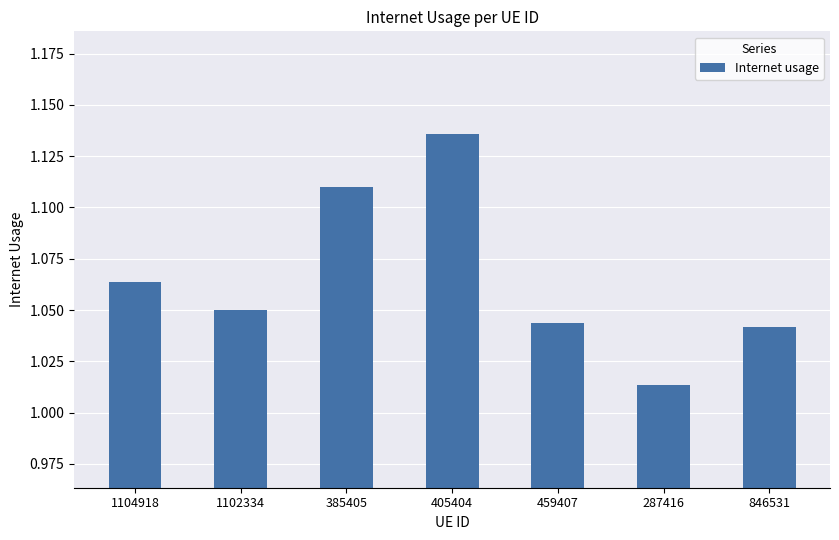

At which label is the value closest to 1?

287416